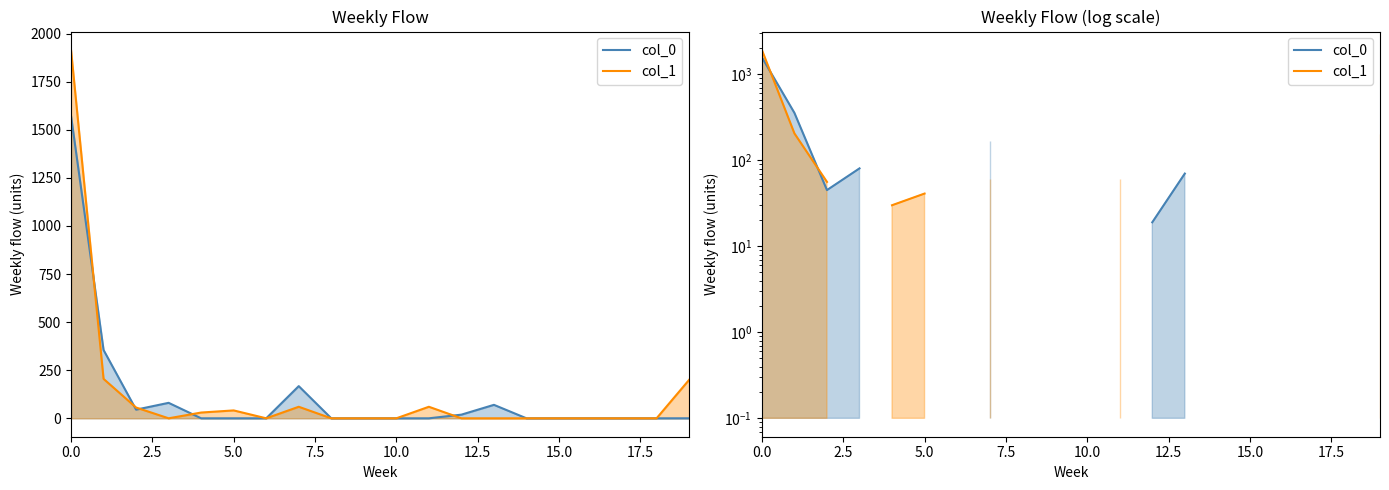

What is the difference between the maximum and minimum values in the col_1 series?

1885.2